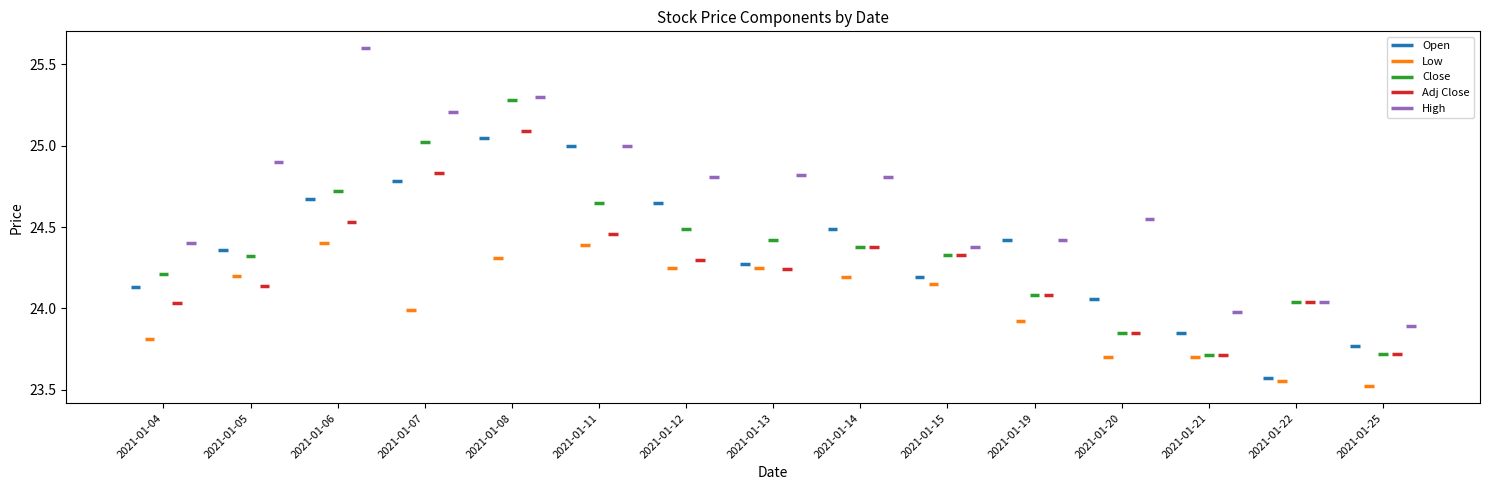

Count the number of data series in this chart.

5